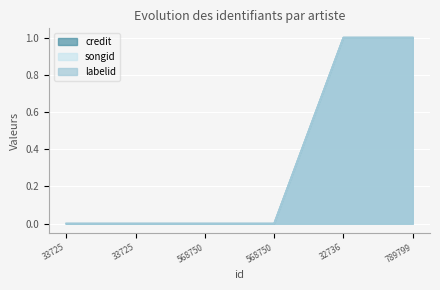

What are all the series names shown in the legend?

credit, songid, labelid